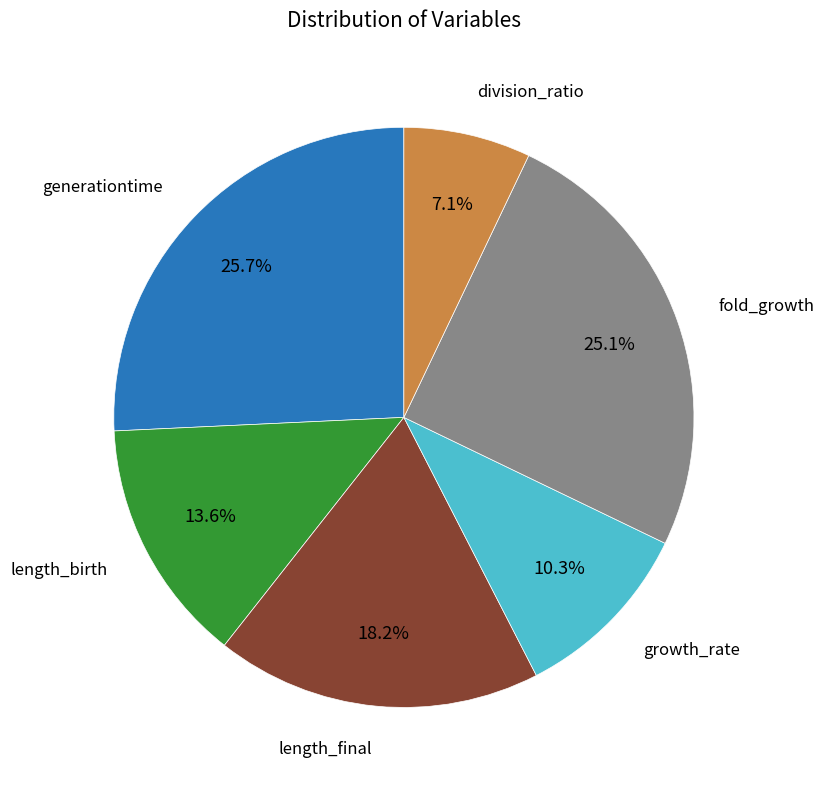

Is there any slice that represents more than half of the pie?

No